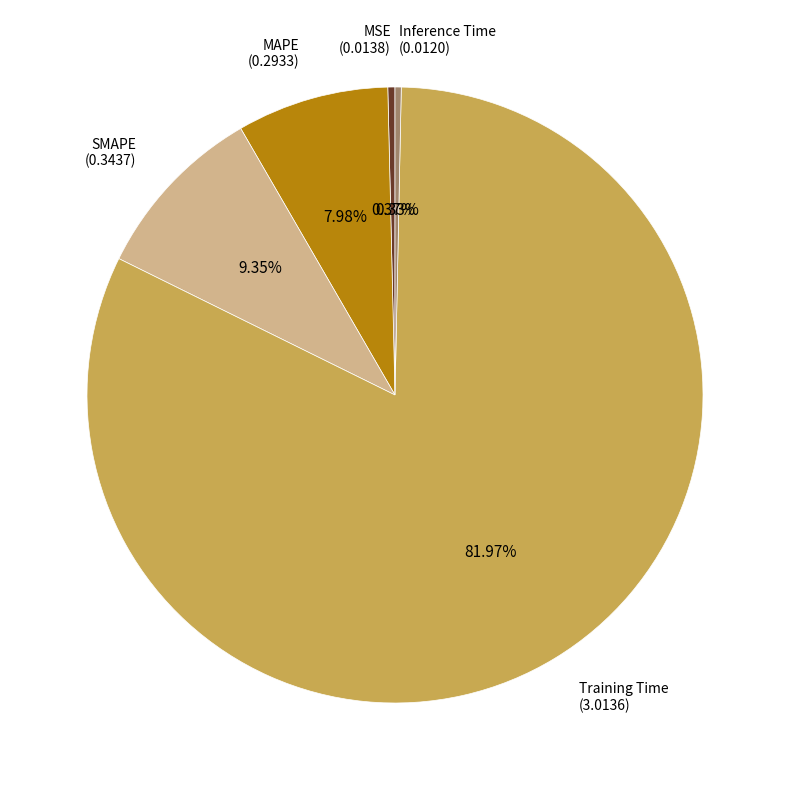

Does any single category account for the majority?

Yes